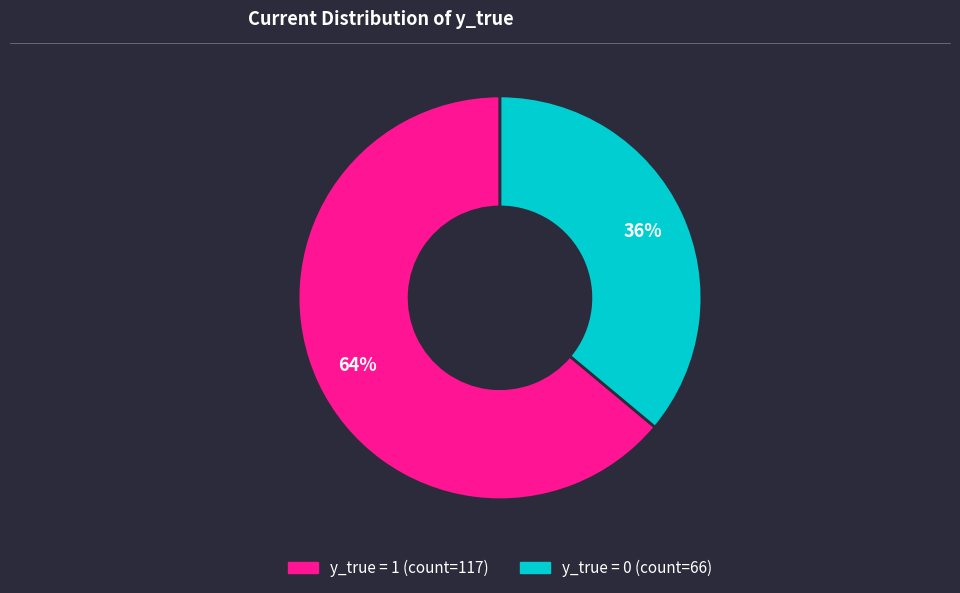

Does any single category account for the majority?

Yes